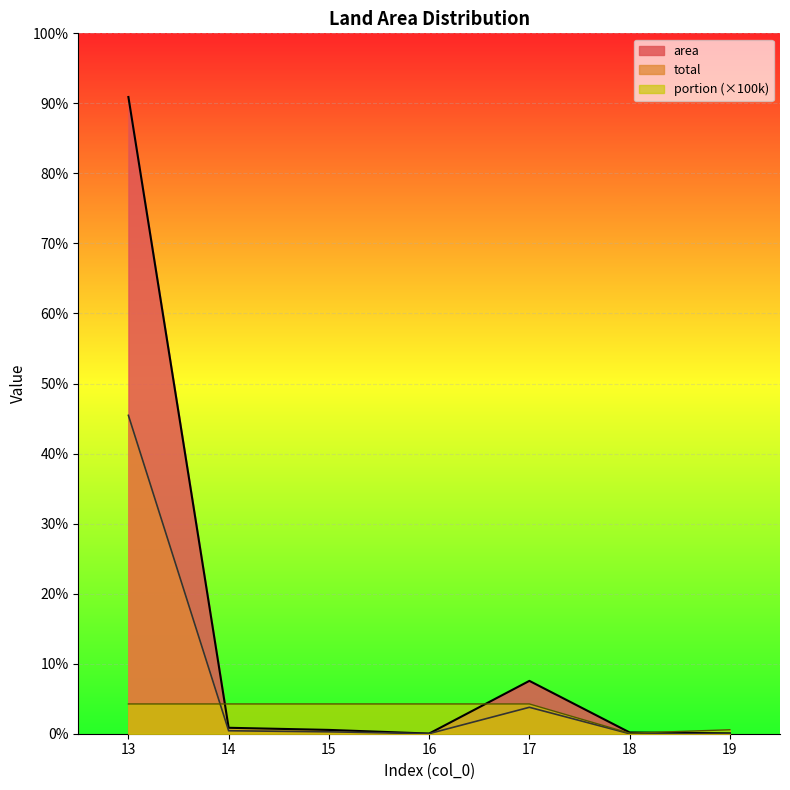

True or false: area and portion intersect in this chart.

True